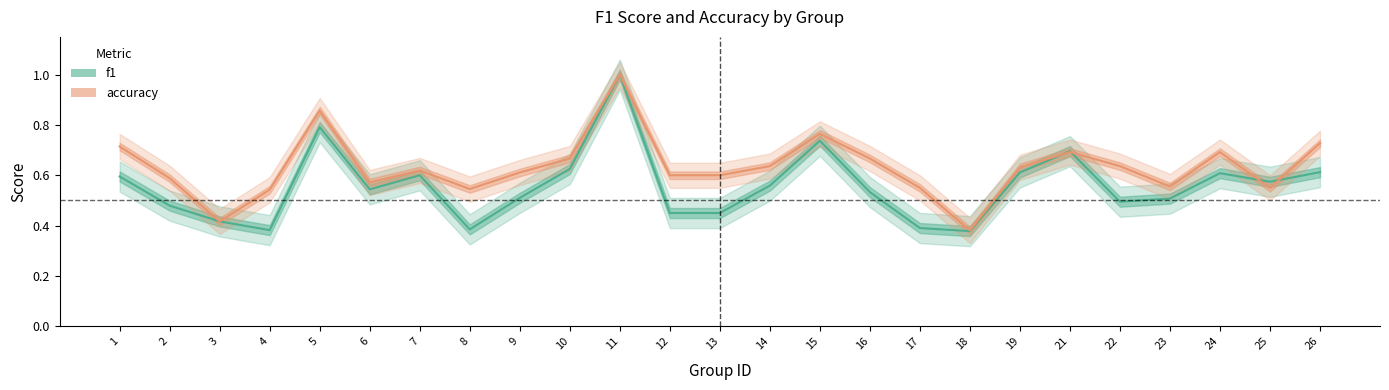

What are all the series names shown in the legend?

f1, accuracy